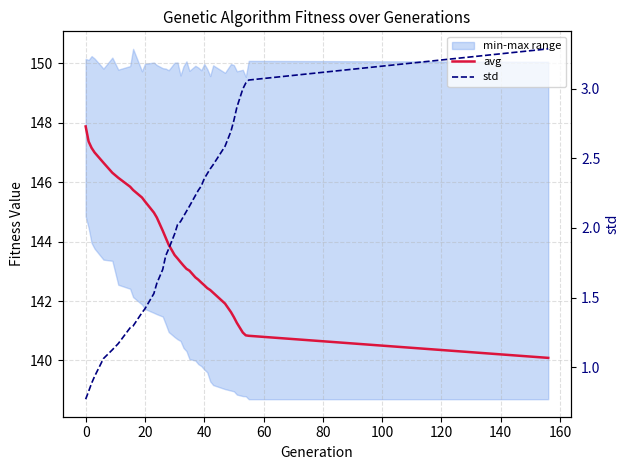

What is the maximum value shown in the chart?

147.9